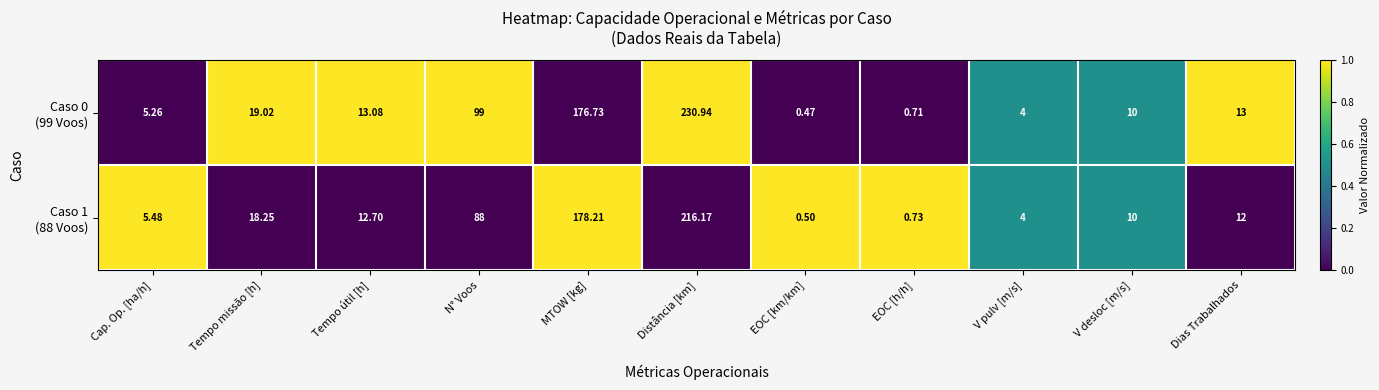

At which category is the sum across all series the highest?

Distância [km]